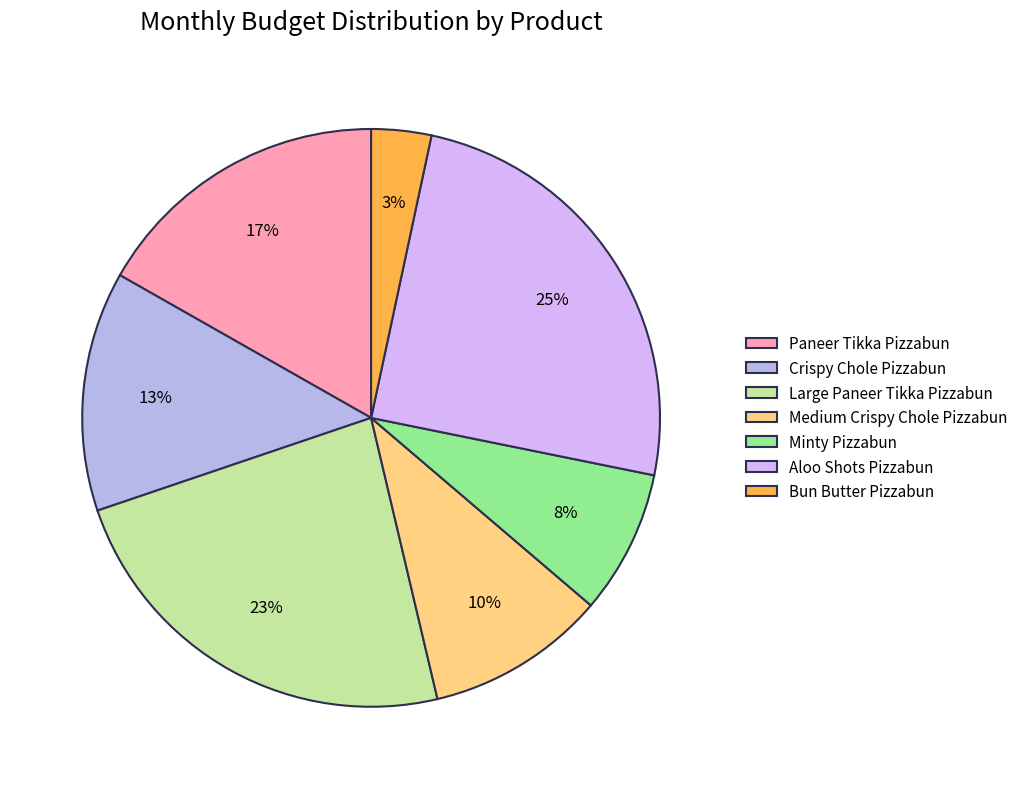

What is the change in value from Paneer Tikka Pizzabun to Bun Butter Pizzabun?

-2000